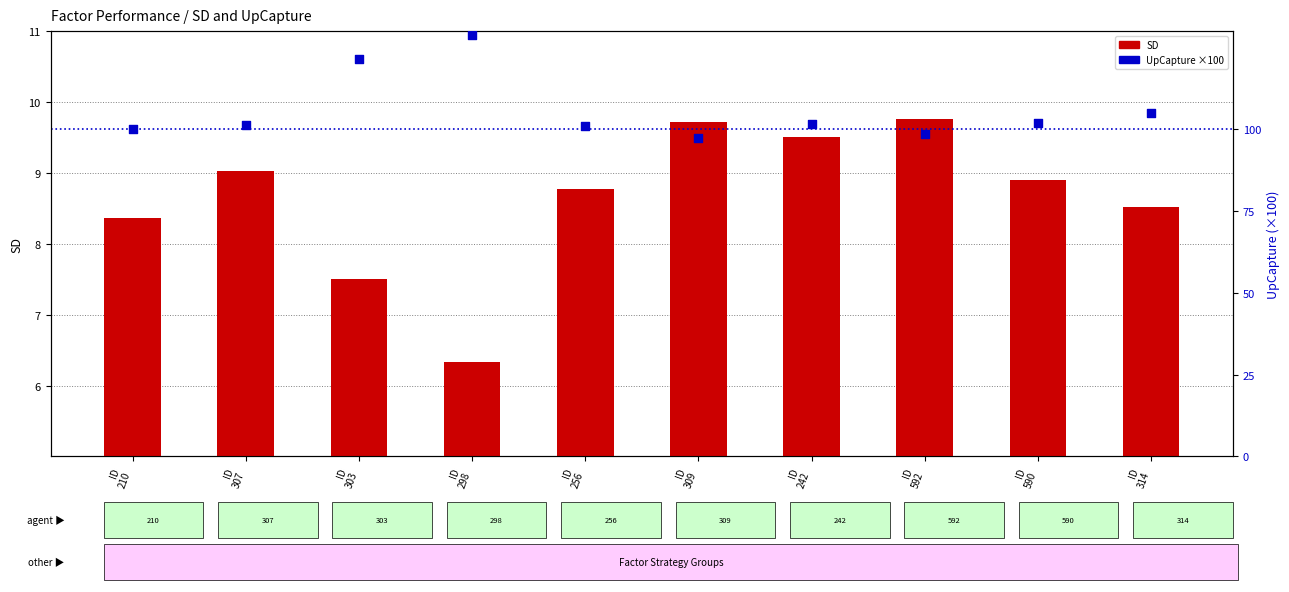

What are all the series names shown in the legend?

SD, UpCapture